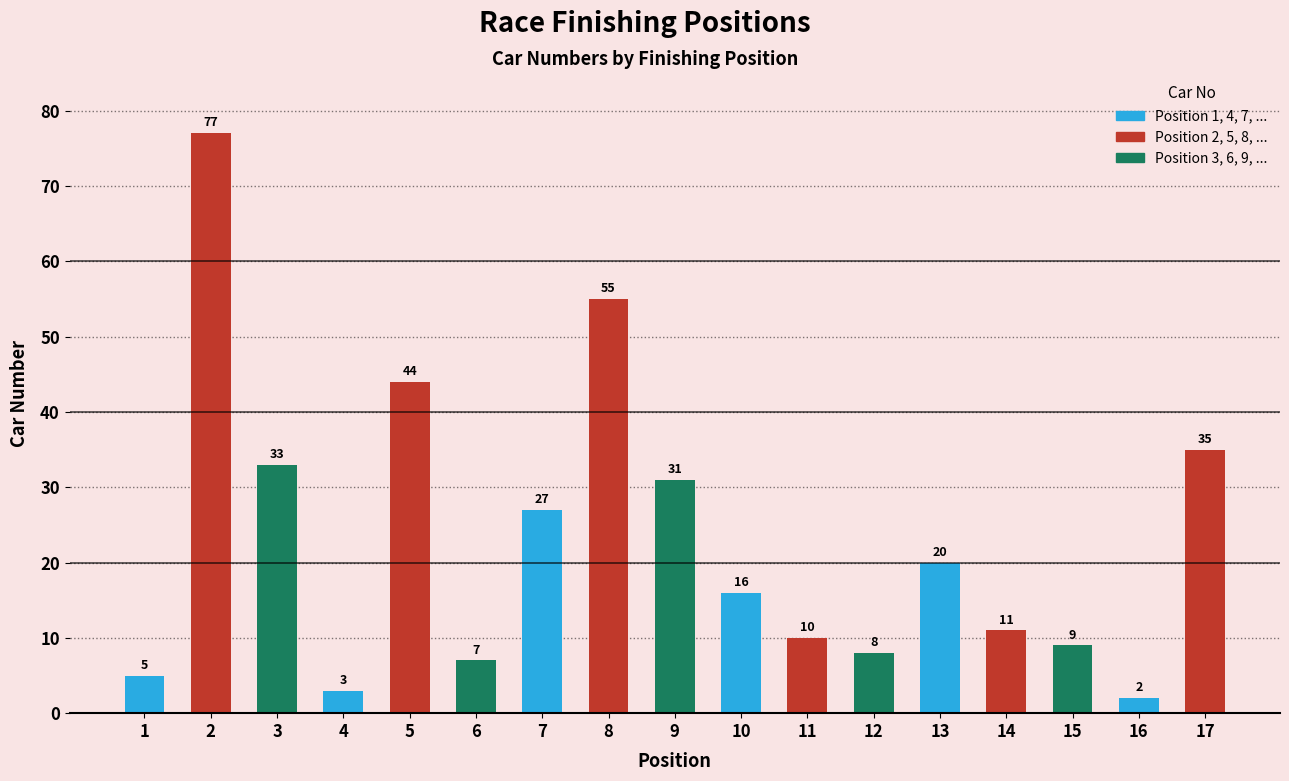

What is the value of the 14th bar from the left?

11